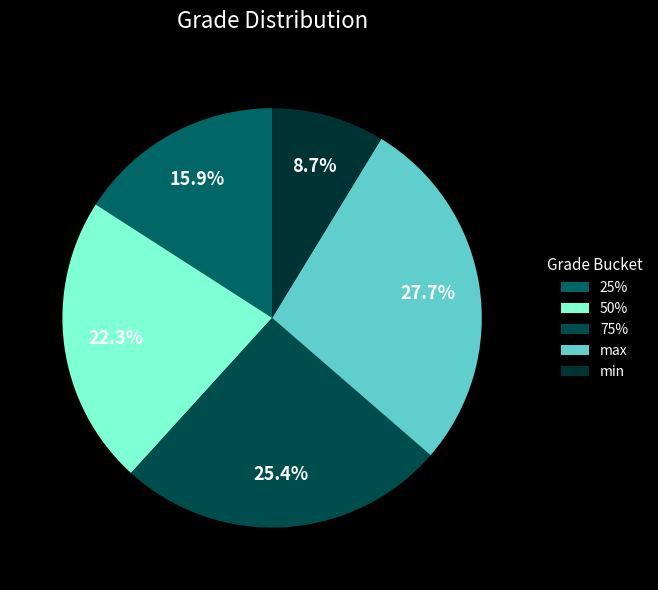

Which has a higher value, 50% or 75%?

75%